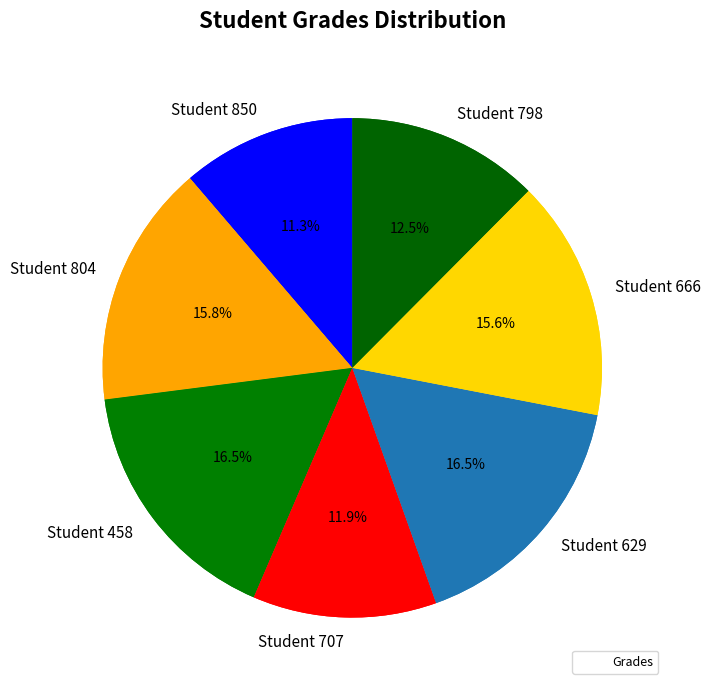

Rank the categories by value from highest to lowest.

Student 458, Student 629, Student 804, Student 666, Student 798, Student 707, Student 850